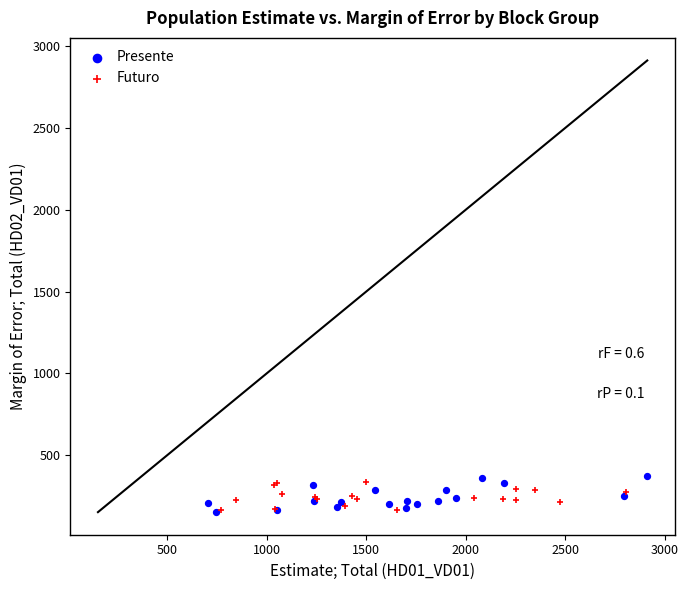

Which series has the largest Y range (max minus min)?

Presente